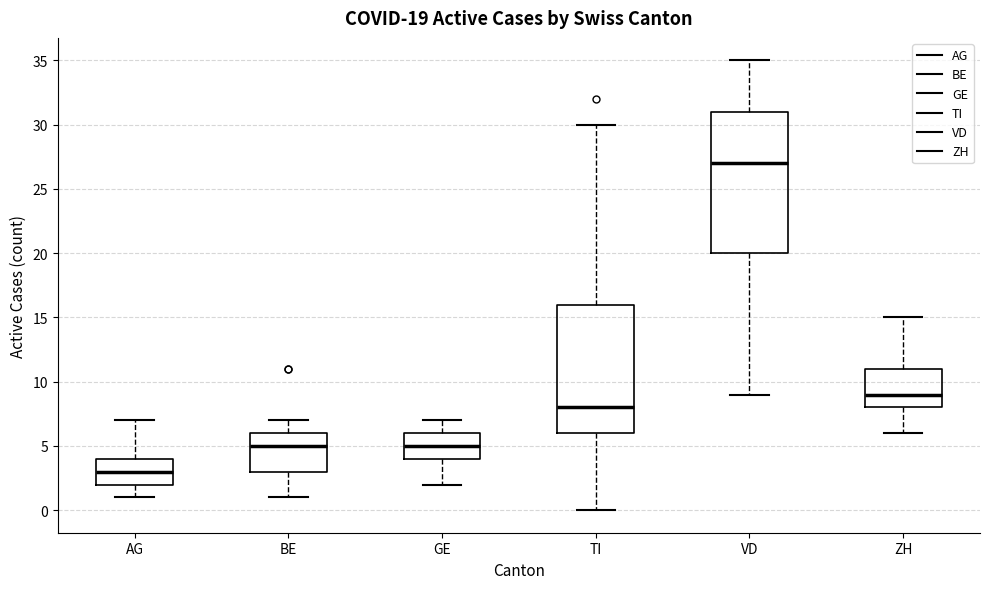

Which box's median line is the lowest?

AG